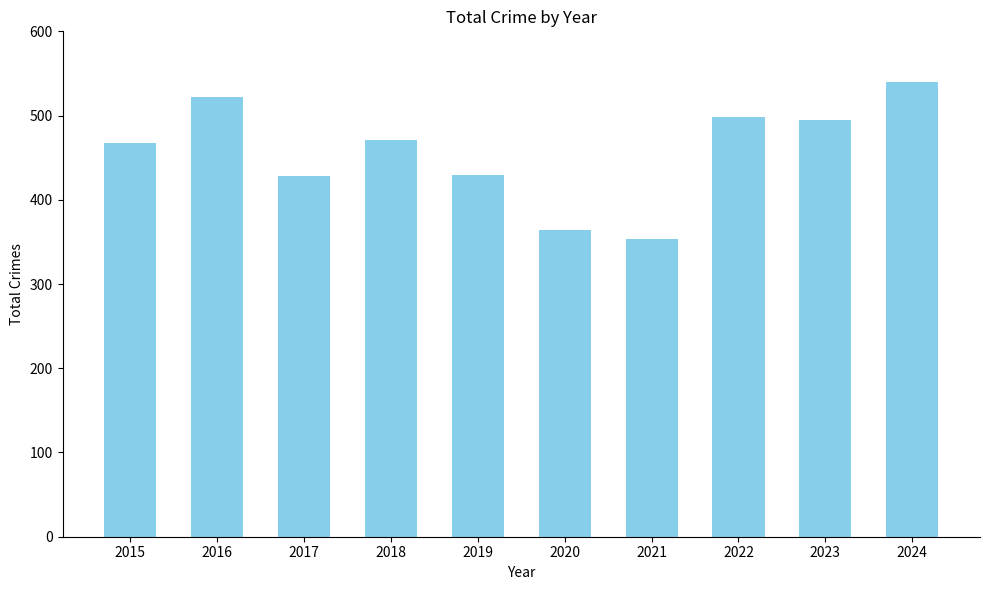

What is the approximate value at 2020, to the nearest 10?

360